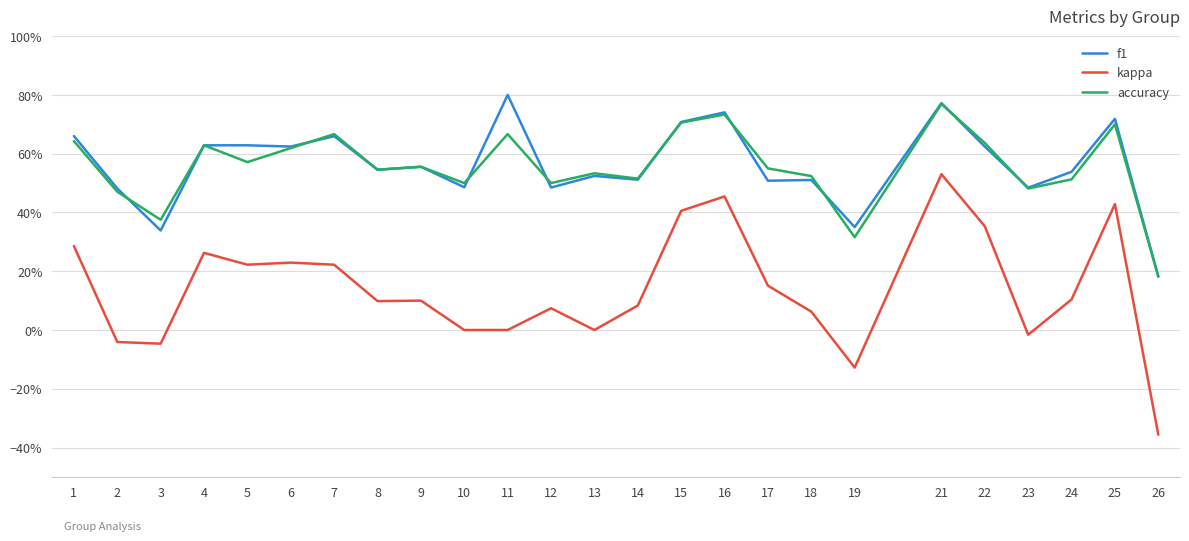

Does the chart have visible grid lines?

Yes